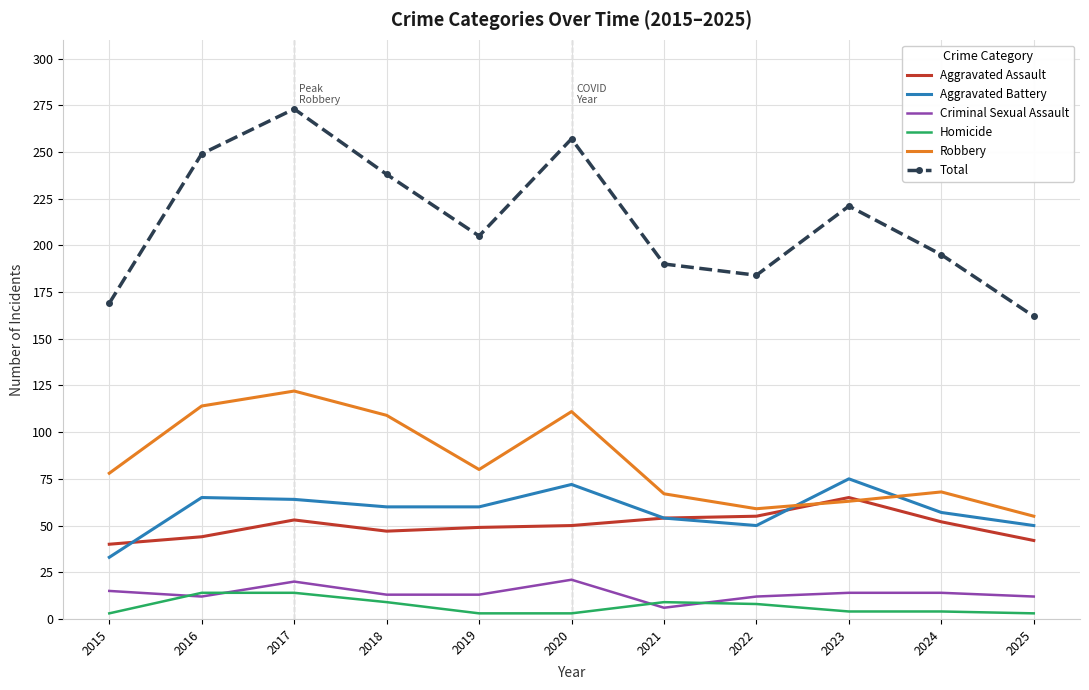

The value of Aggravated Assault at 2016 is 44. True or false?

True